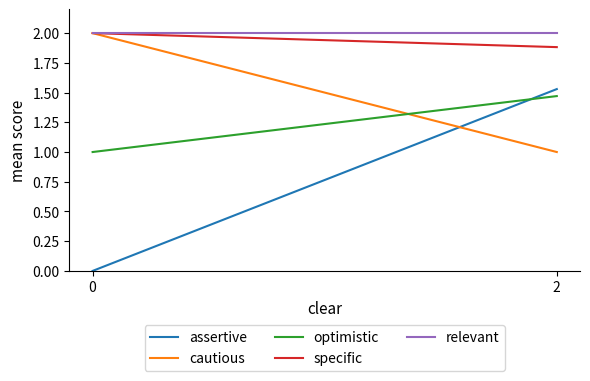

How many distinct data groups are displayed?

5